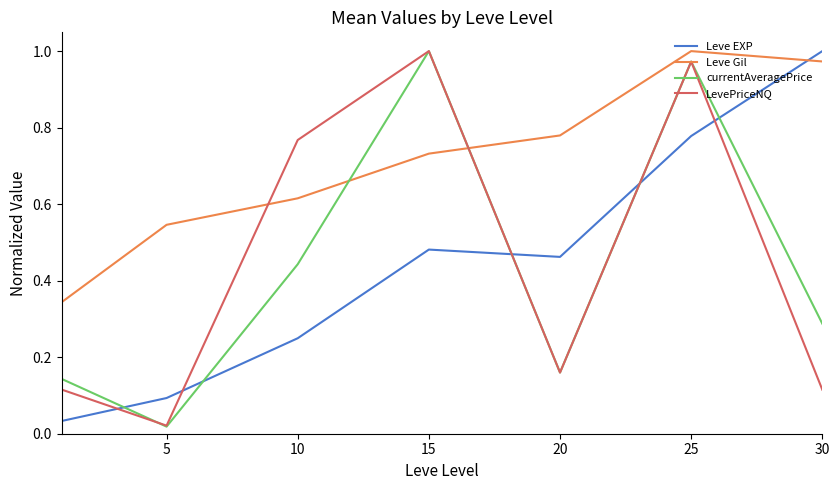

Which series has the largest total across all categories?

Leve Gil